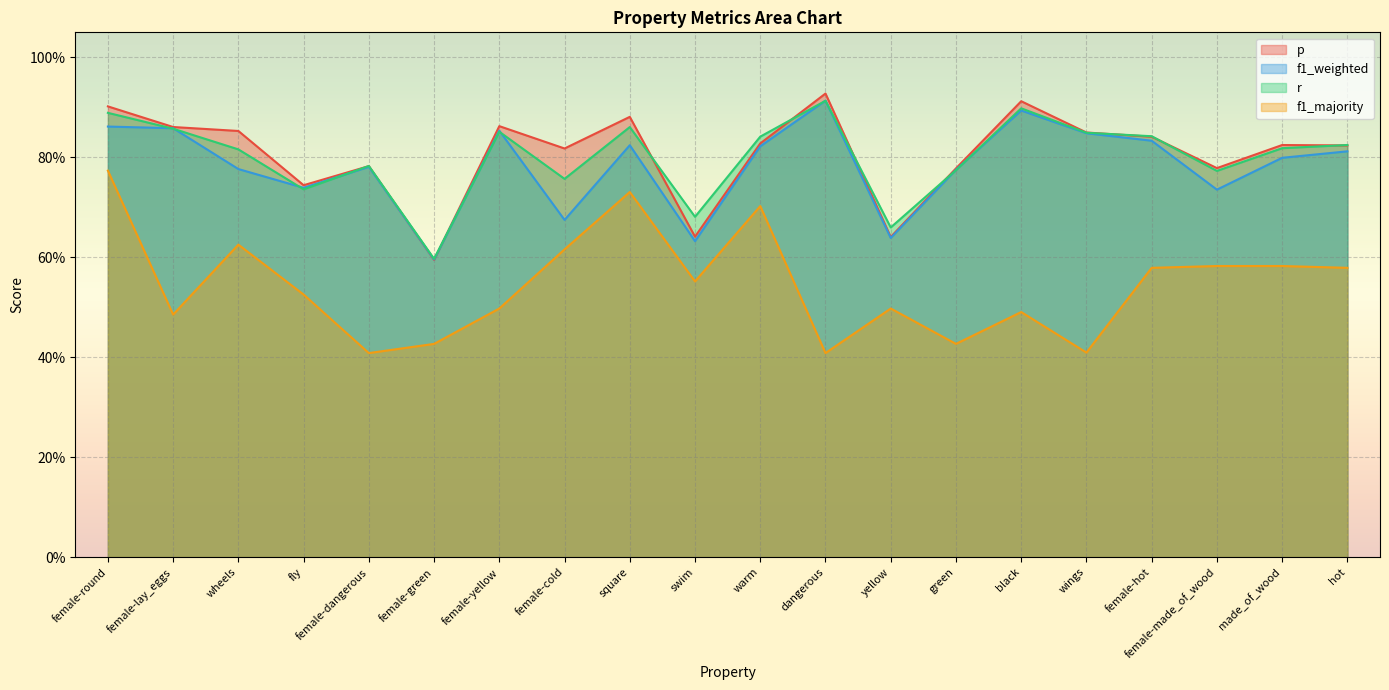

At which category is the sum across all series the highest?

female-round